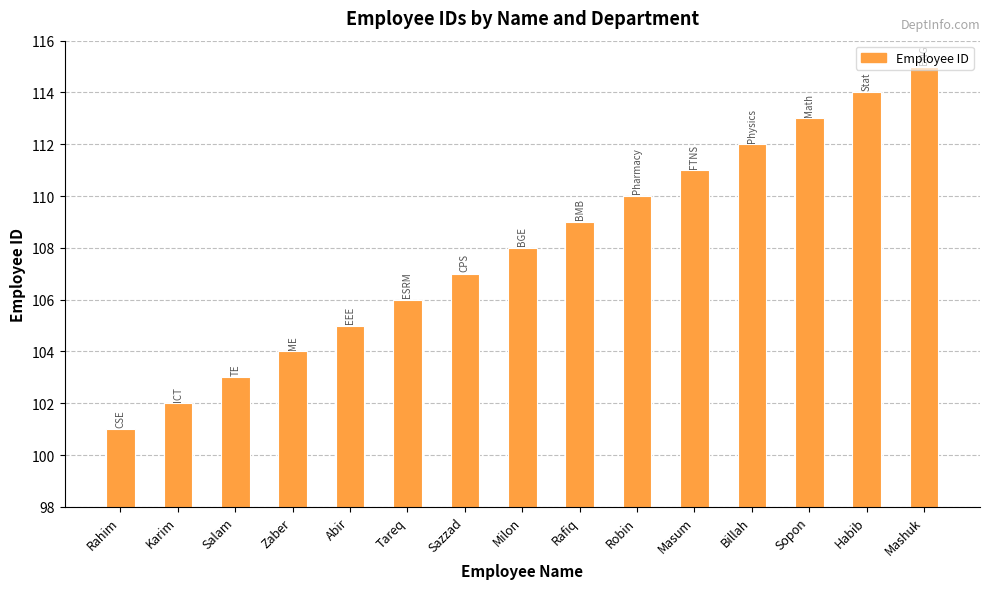

What is the value of the 4th bar from the left?

104